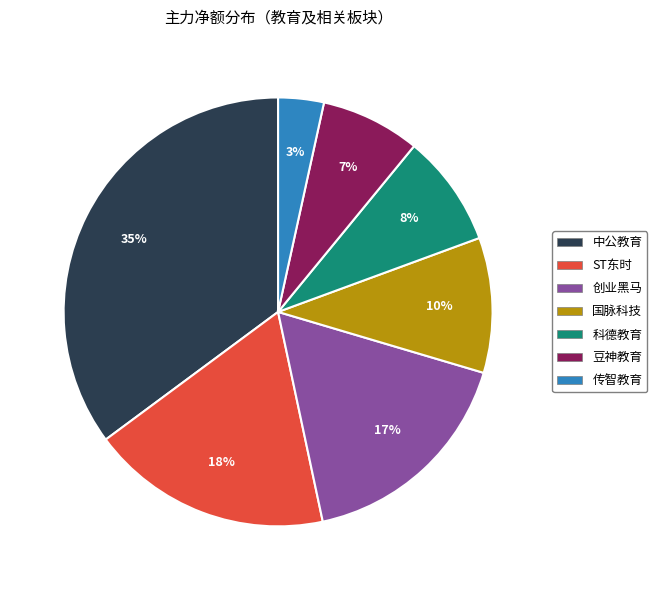

To the nearest percent, what is the difference between the 创业黑马 and 传智教育 slice percentages?

14%